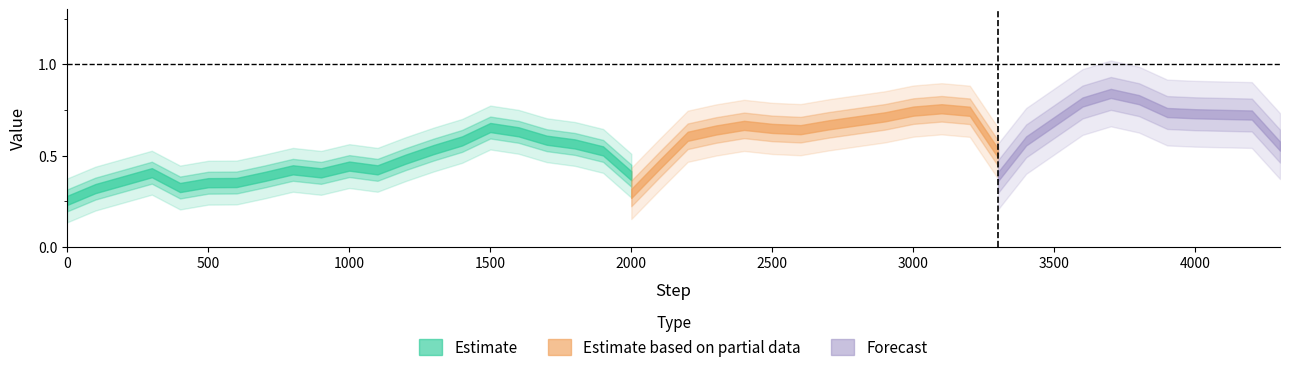

How many values are between 0 and 1?

40